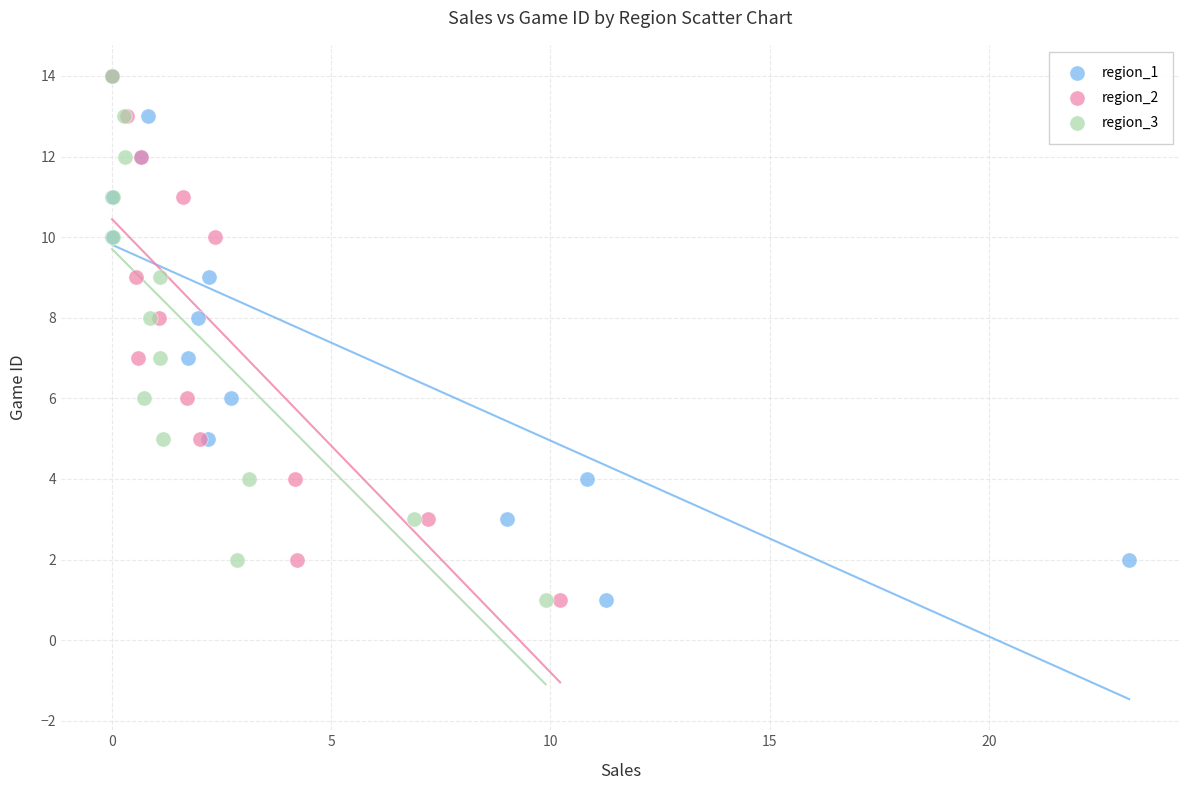

What are all the series names shown in the legend?

region_1, region_2, region_3